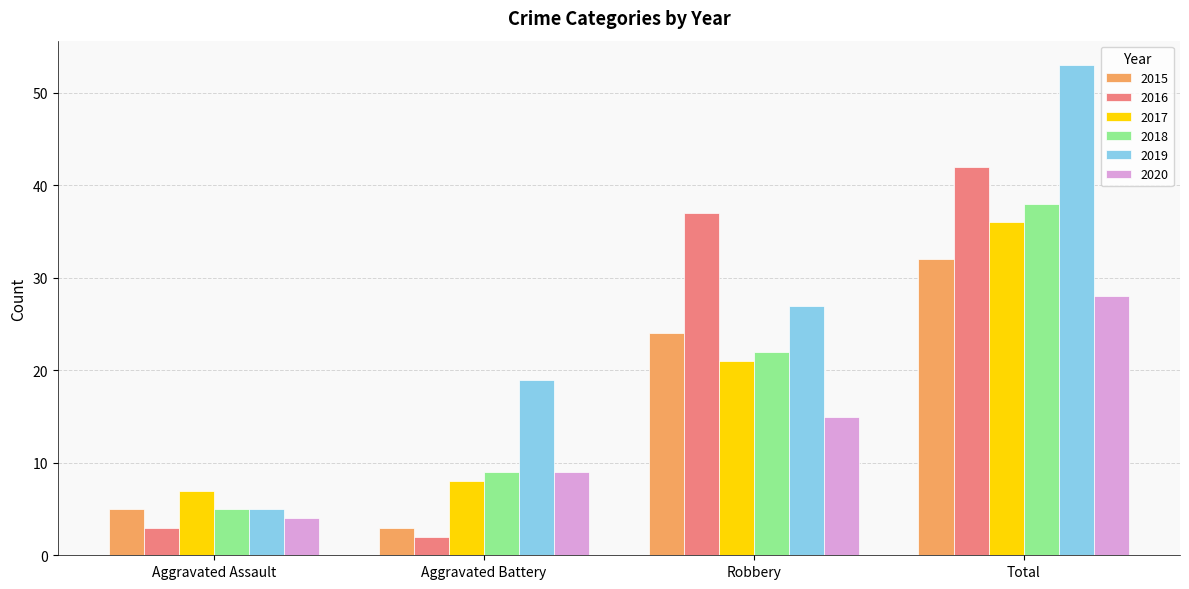

At which category is the sum across all series the highest?

Total